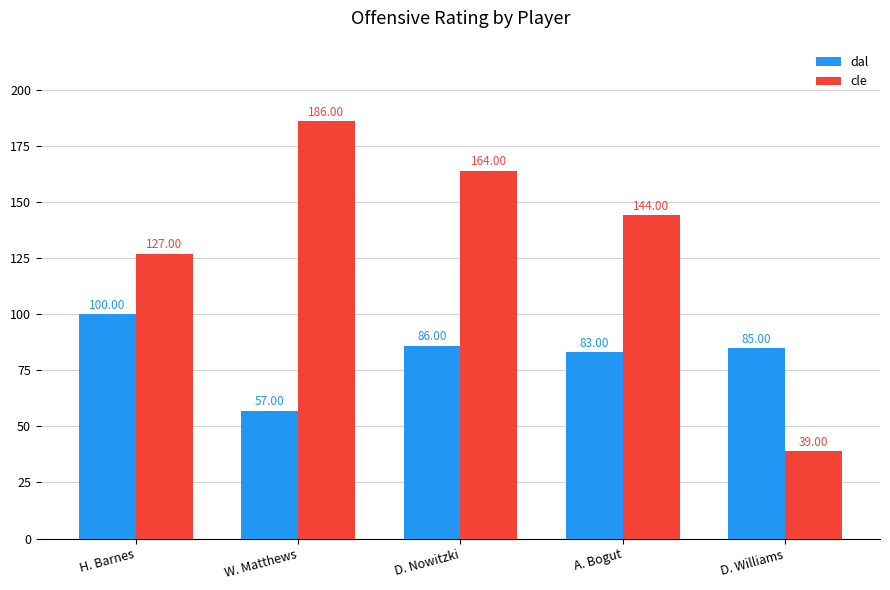

Count the cle values in the range 127 to 164.

3